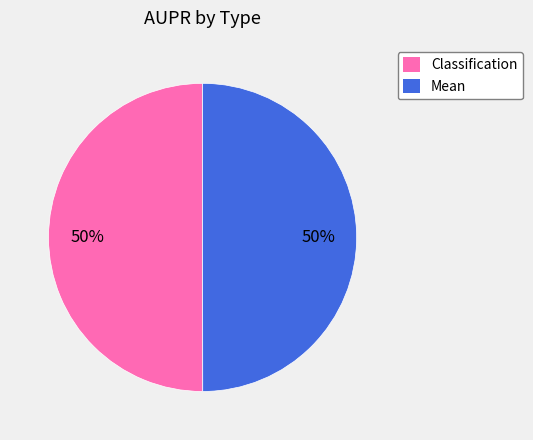

To the nearest percent, what is the difference between the largest and smallest slice percentages?

0%